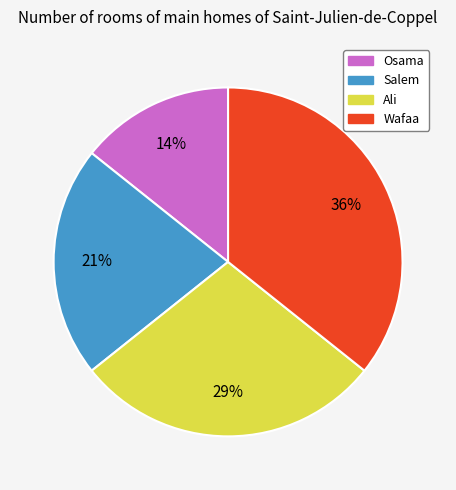

How many segments does this pie chart have?

4